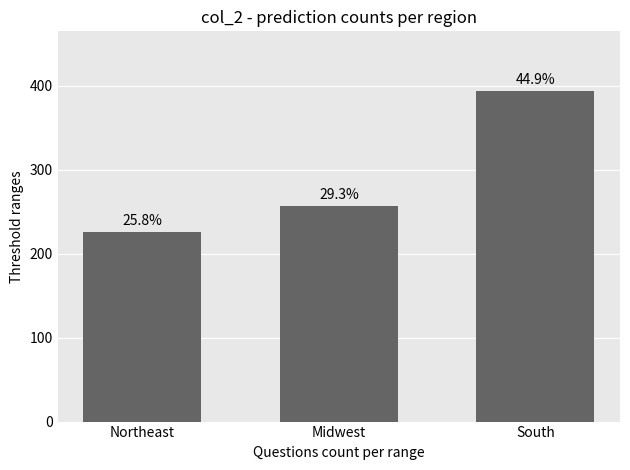

Are the bars horizontal?

No